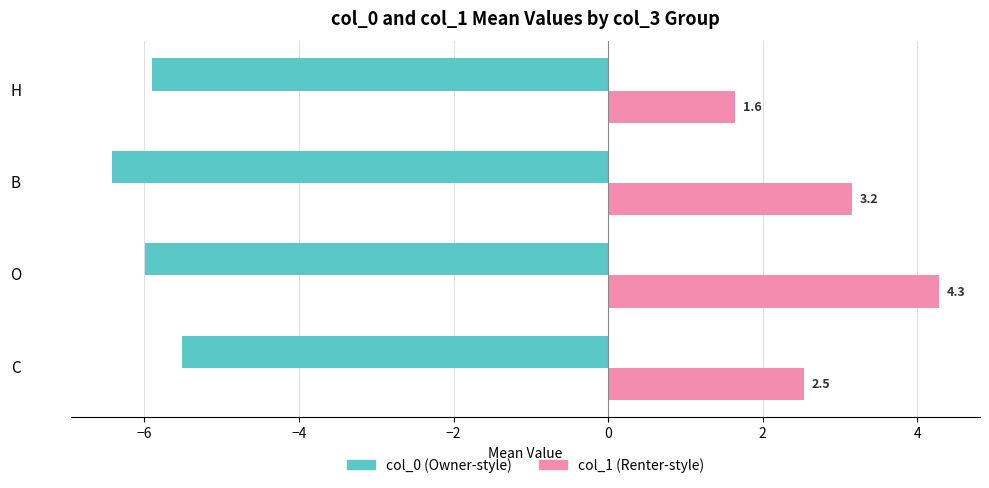

At which category is the sum across all series the highest?

O